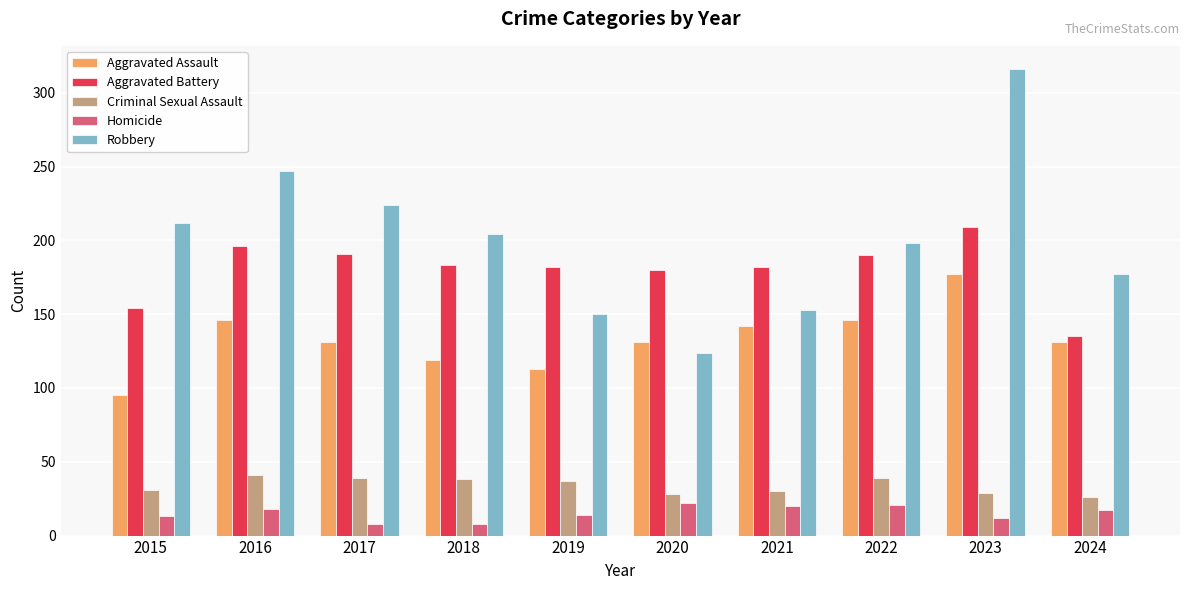

How many series are shown in this chart?

5